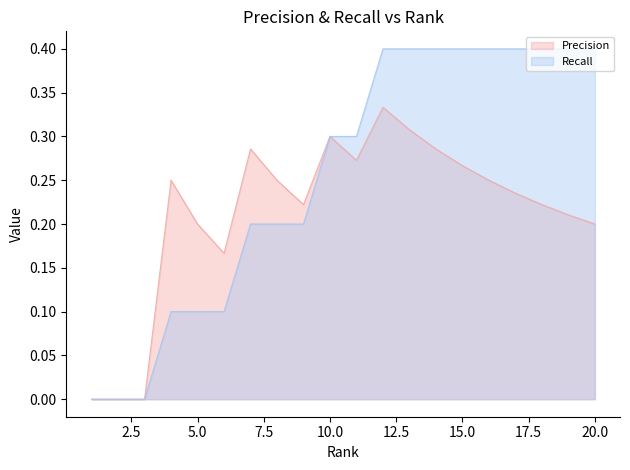

Which series has the largest total across all categories?

Recall